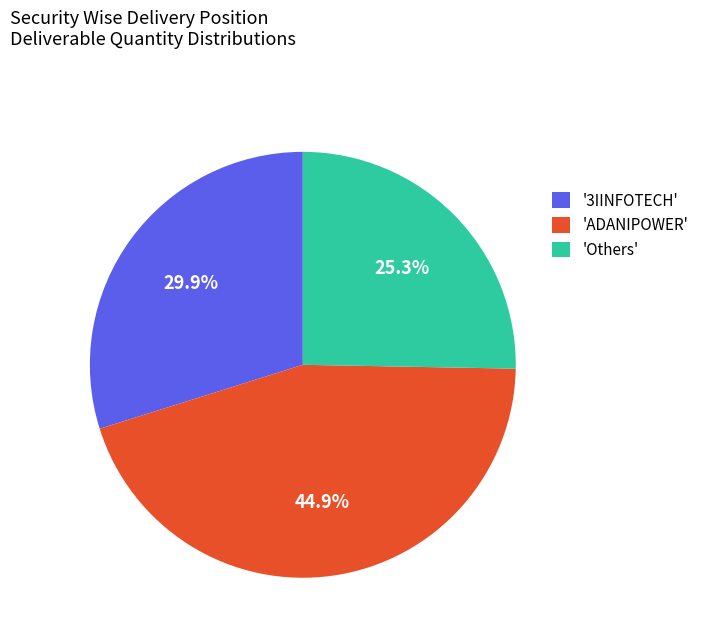

What is the smallest slice in the pie chart?

'Others'